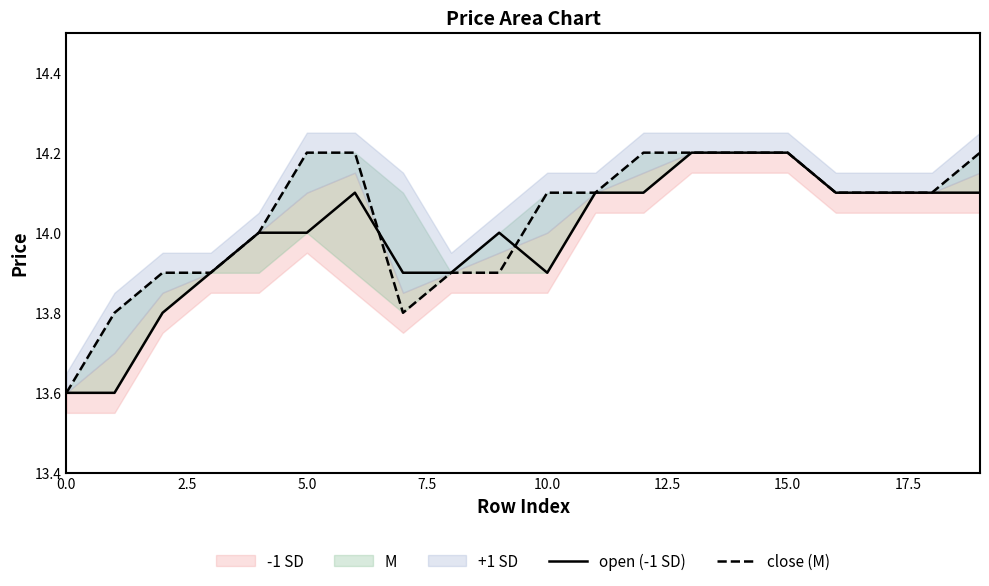

At which category does open (-1 SD) reach its first local valley?

10